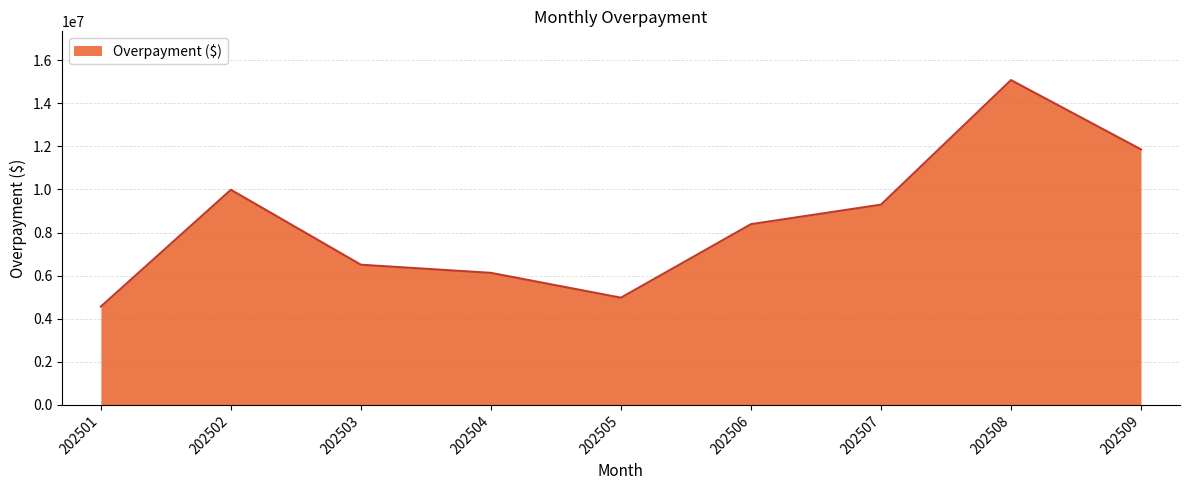

How many interior local peaks (higher than both neighbors) does the data have?

2